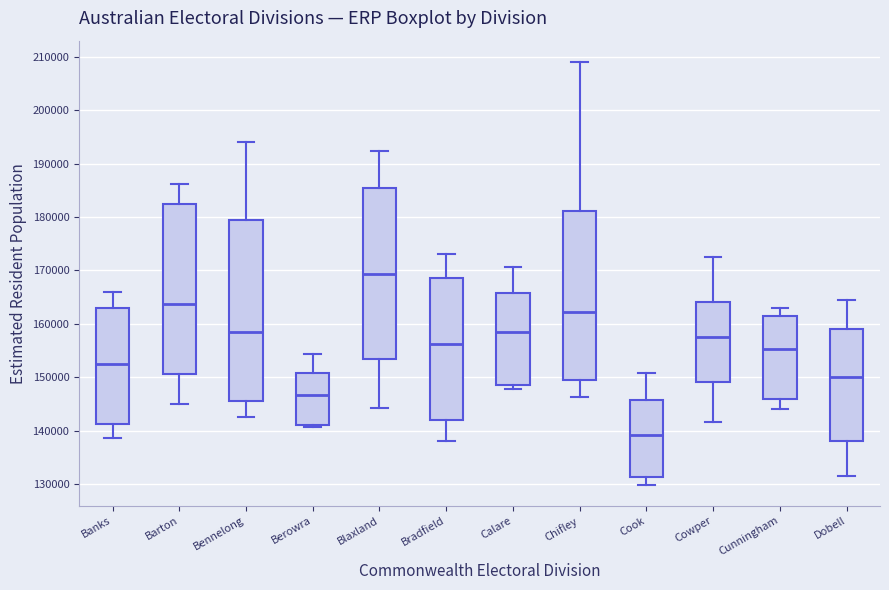

Reading left to right, read every box against the y-axis: the position of its median line, the range the box covers, and the ends of its whiskers. The values are not printed on the chart, so give them approximately, as read against the axis.

Banks: median 152000, box 141000 to 163000, whiskers 139000 to 166000
Barton: median 164000, box 151000 to 182000, whiskers 145000 to 186000
Bennelong: median 158000, box 146000 to 180000, whiskers 143000 to 194000
Berowra: median 147000, box 141000 to 151000, whiskers 141000 (just below the box's lower edge) to 154000
Blaxland: median 169000, box 153000 to 185000, whiskers 144000 to 192000
Bradfield: median 156000, box 142000 to 169000, whiskers 138000 to 173000
Calare: median 158000, box 149000 to 166000, whiskers 148000 to 171000
Chifley: median 162000, box 149000 to 181000, whiskers 146000 to 209000
Cook: median 139000, box 131000 to 146000, whiskers 130000 to 151000
Cowper: median 158000, box 149000 to 164000, whiskers 142000 to 173000
Cunningham: median 155000, box 146000 to 161000, whiskers 144000 to 163000
Dobell: median 150000, box 138000 to 159000, whiskers 131000 to 164000